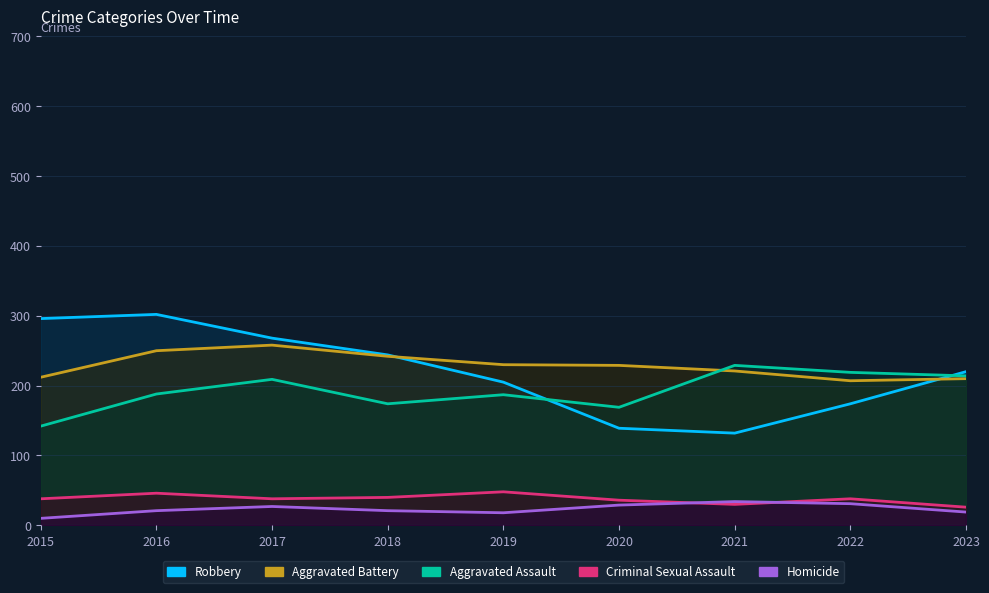

At which label is Homicide closest to 22?

2016